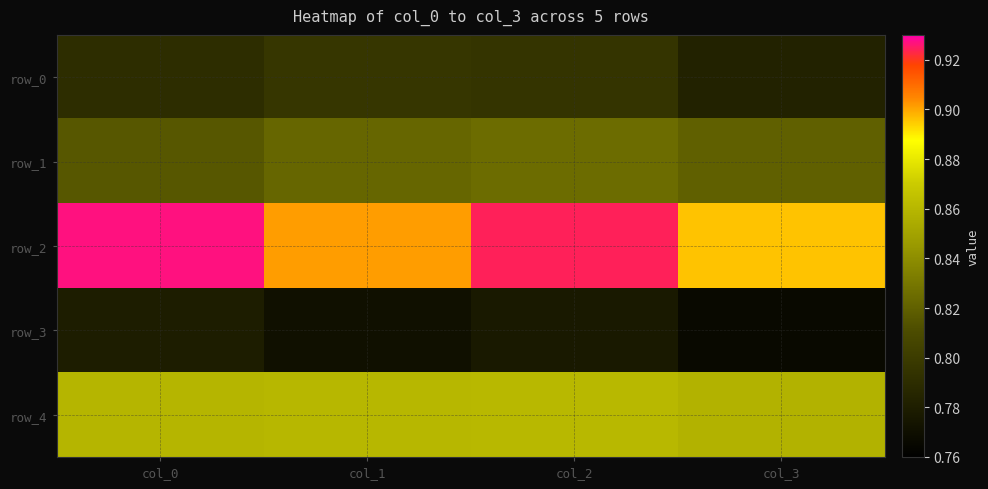

Where is row_0 nearest to the value 0?

col_3